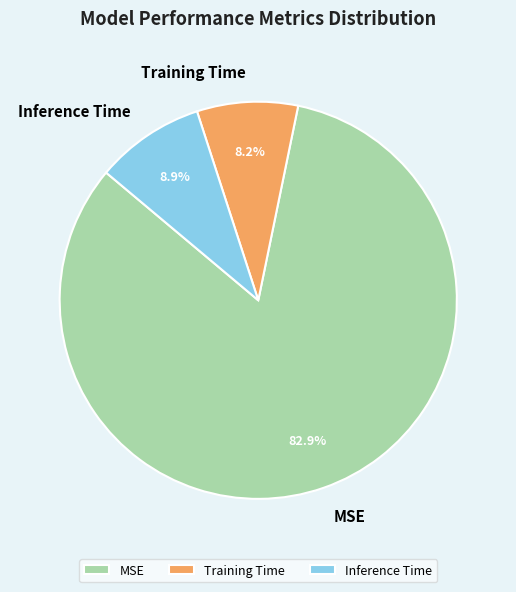

How many slices are in this pie chart?

3